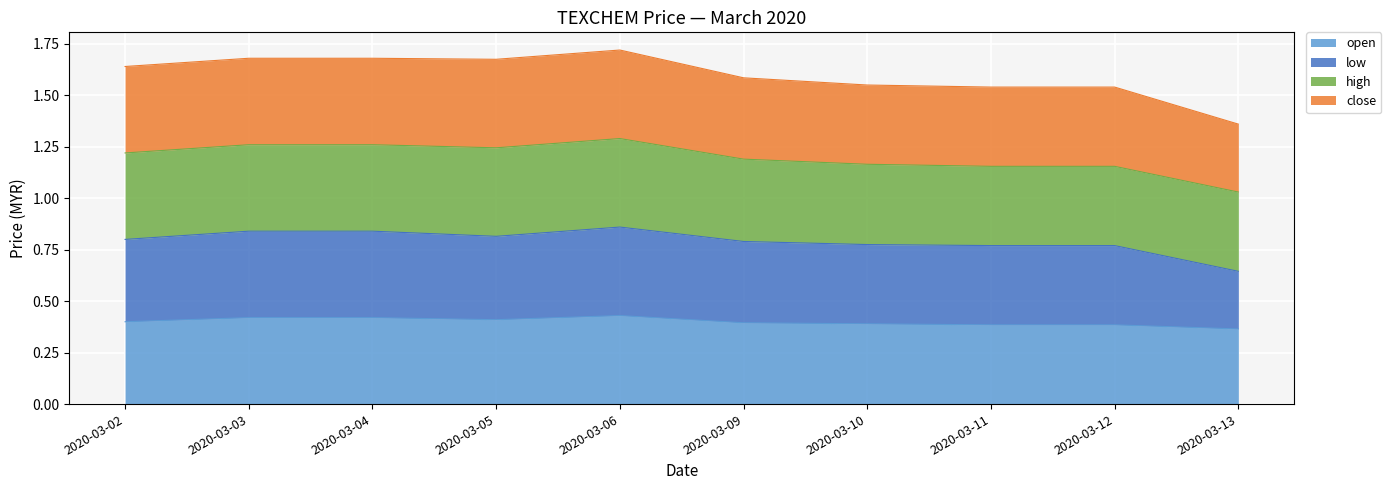

What are all the series names shown in the legend?

open, low, high, close